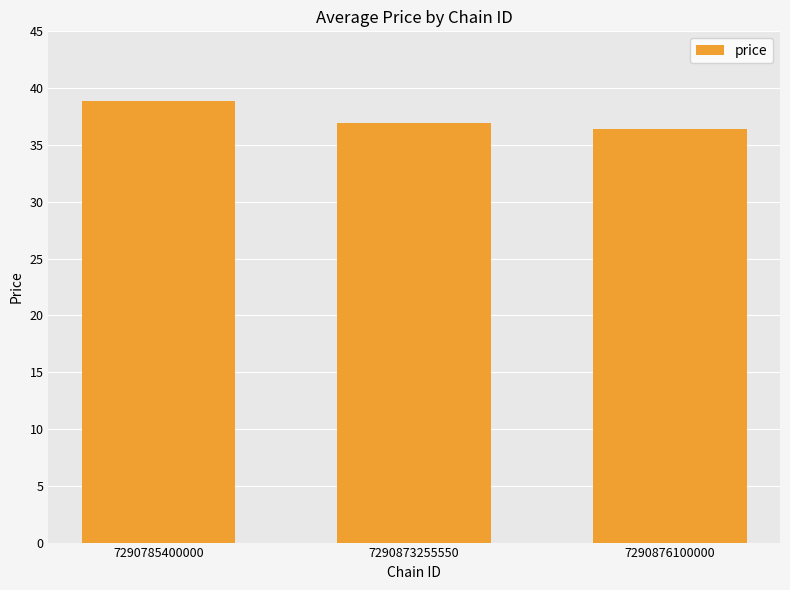

What is the maximum value shown in the chart?

38.9